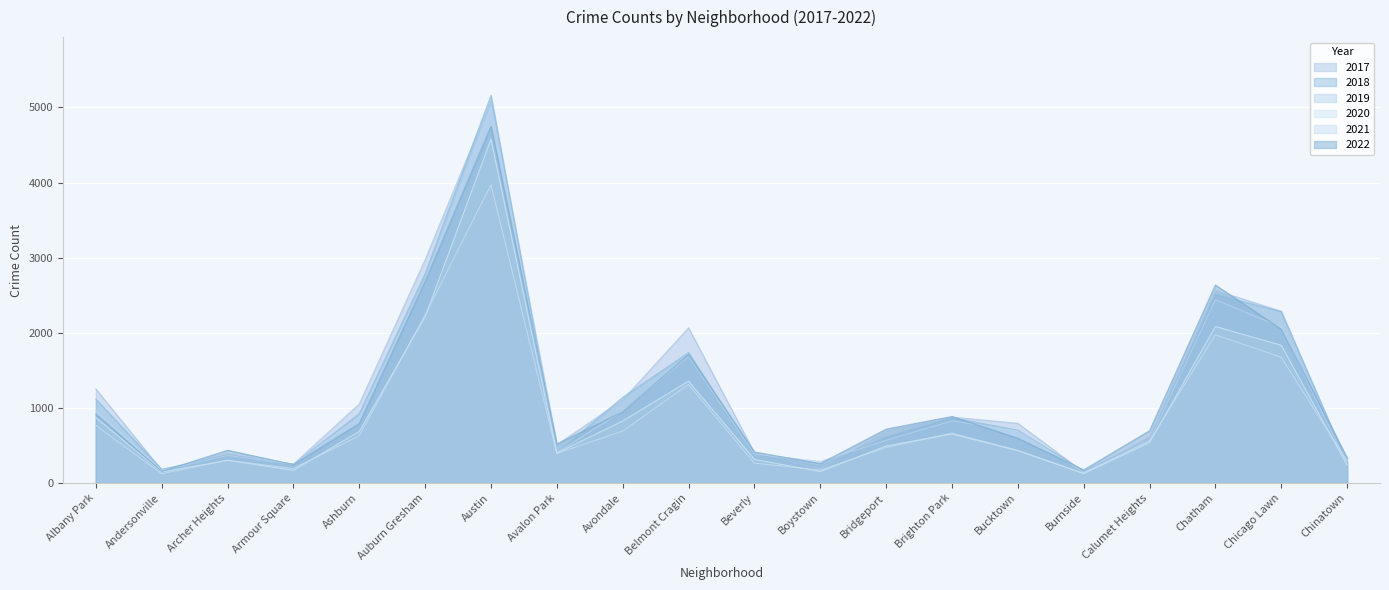

Where is the first local minimum for 2017?

Andersonville